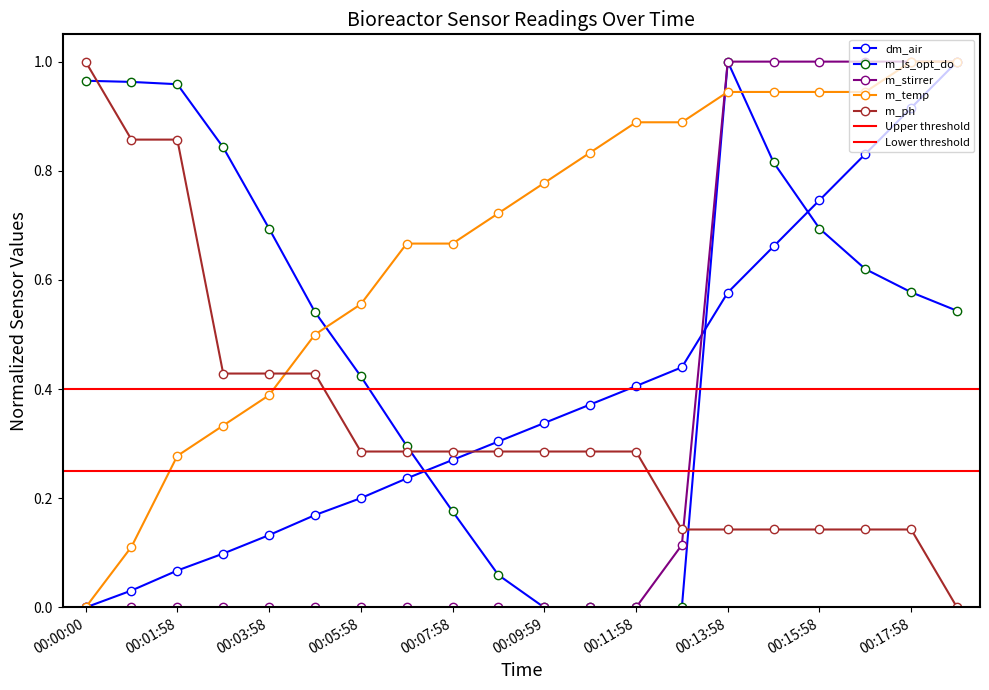

Which has a higher value, 00:09:59 or 00:07:58?

00:09:59